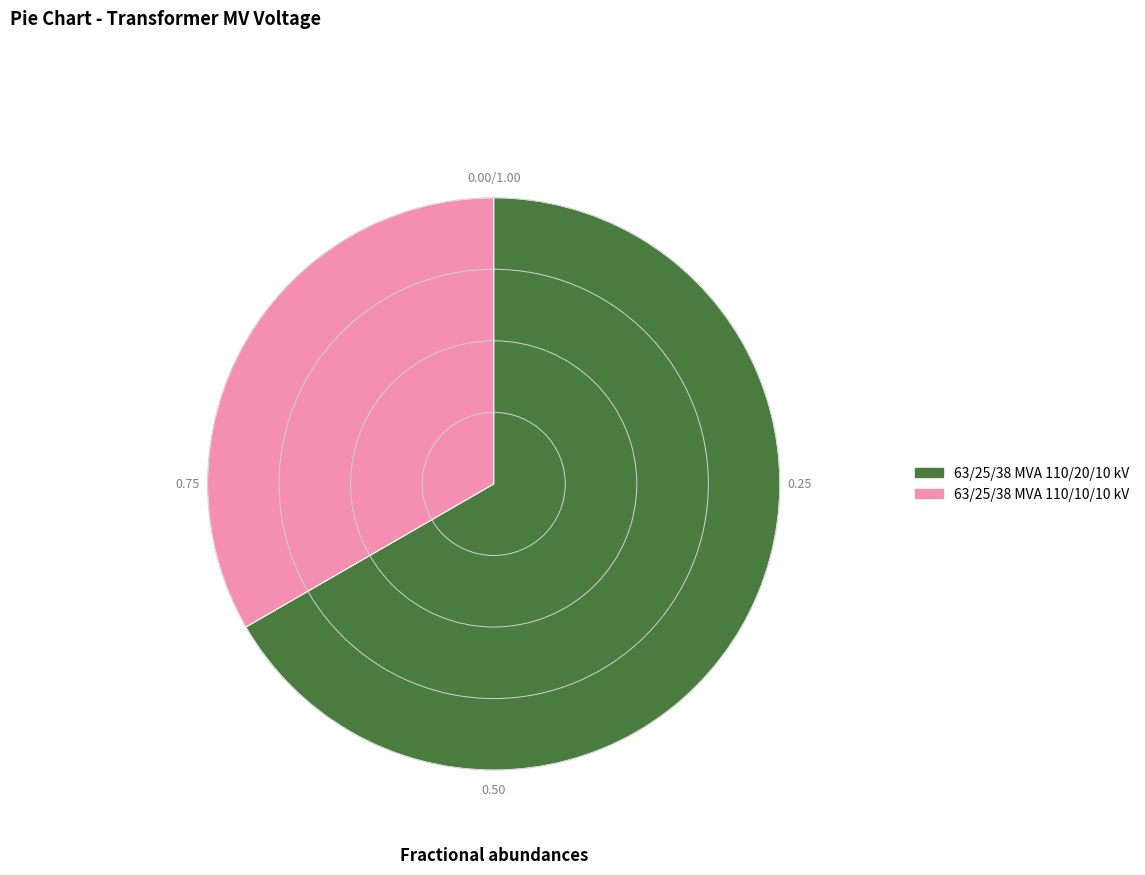

How many segments does this pie chart have?

2